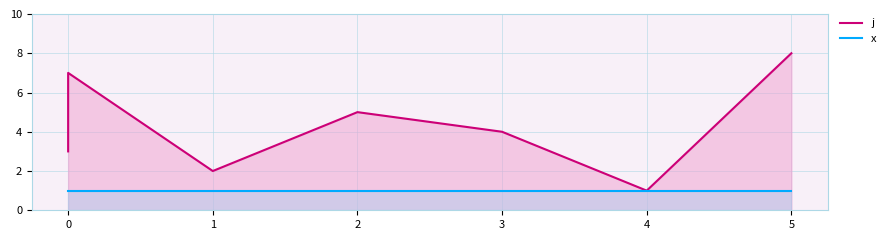

Is it true that j equals 8 at 5?

True